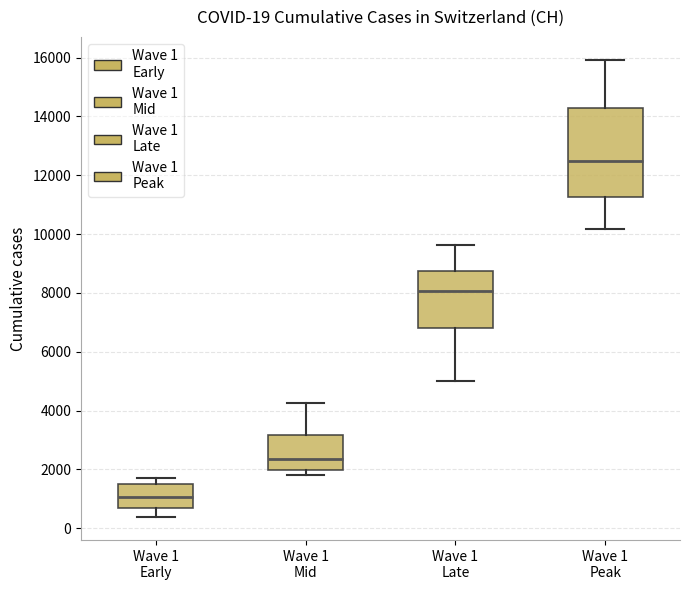

Which box is the tallest, from its lower edge to its upper edge?

Wave 1 Peak